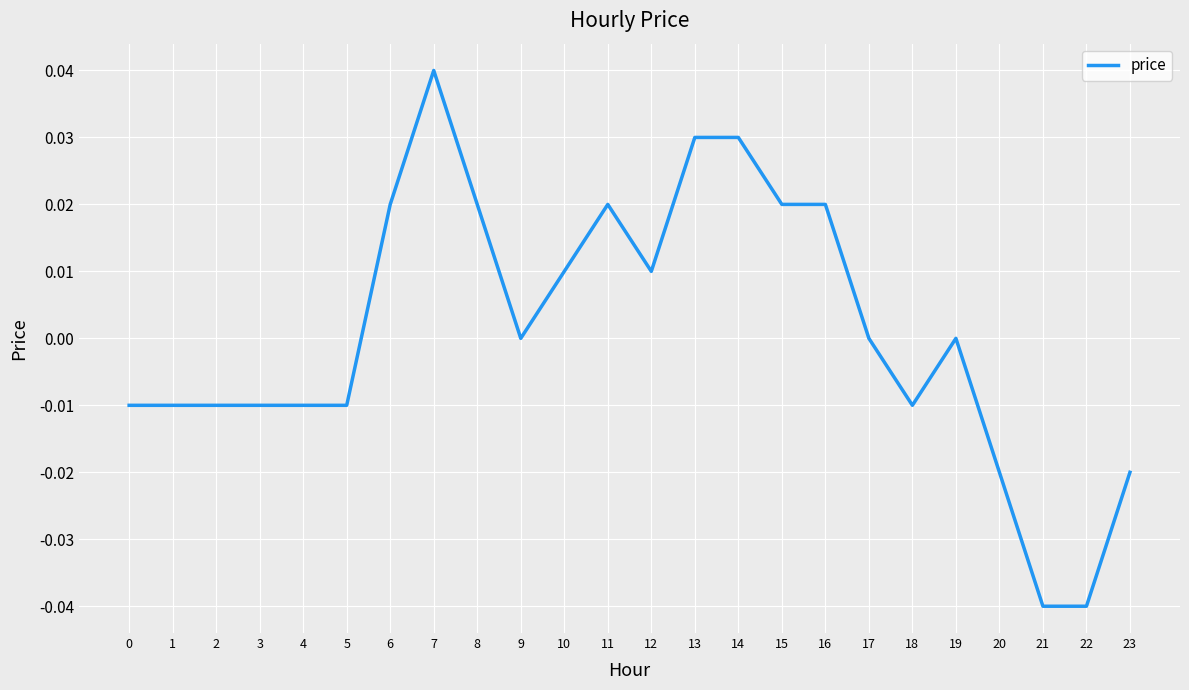

Which category has the highest value across all series?

7